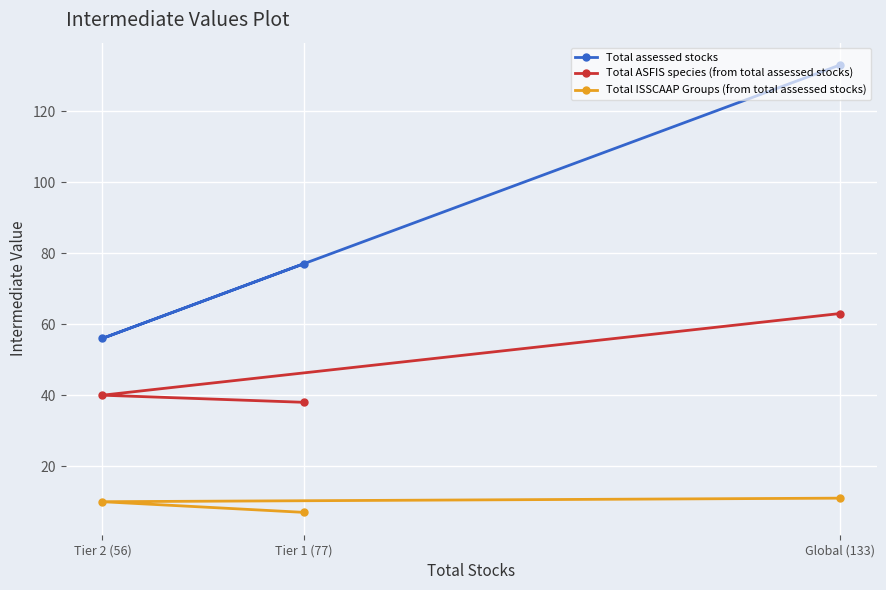

Count the Total assessed stocks values in the range 56 to 133.

3